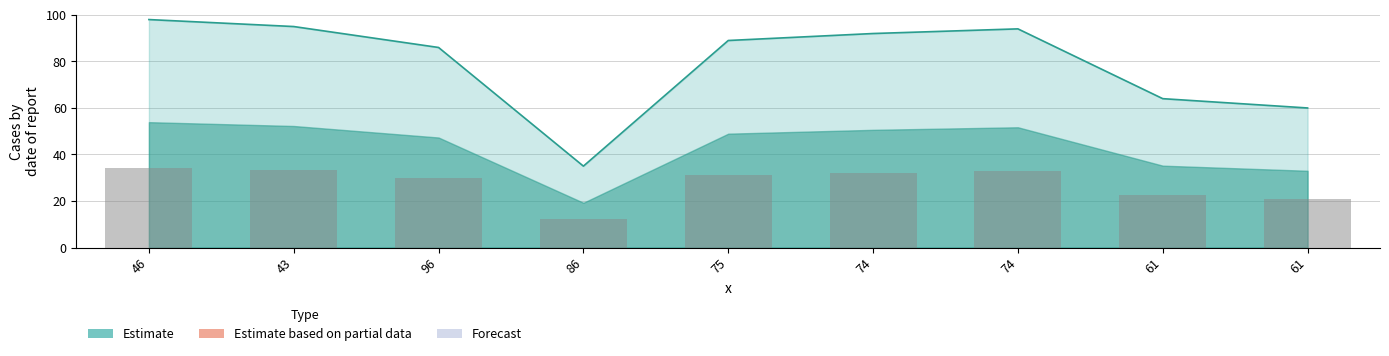

List the labels in order of value, largest first.

46, 43, 74, 74, 75, 96, 61, 61, 86